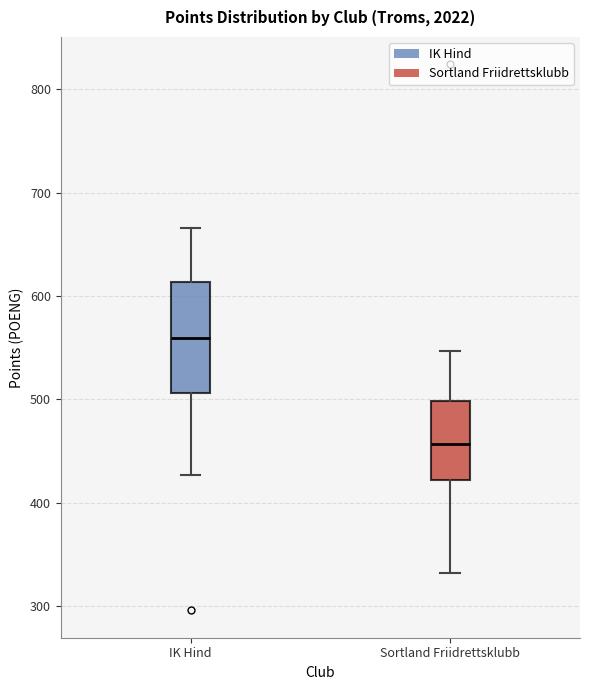

Reading left to right, transcribe this box plot: for each box, give where its median line is, the range the box spans, and where its two whiskers end, as read against the y-axis. The values are not printed on the chart, so give them approximately, as read against the axis.

IK Hind: median 560, box 510 to 610, whiskers 430 to 670
Sortland Friidrettsklubb: median 460, box 420 to 500, whiskers 330 to 550